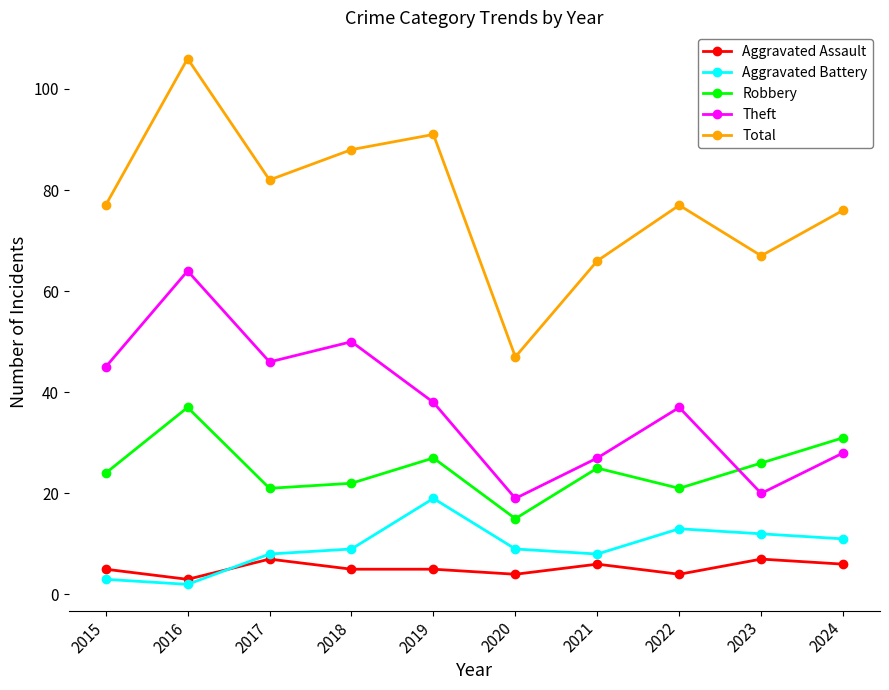

Between 2018 and 2024, which series saw the biggest shift?

Theft